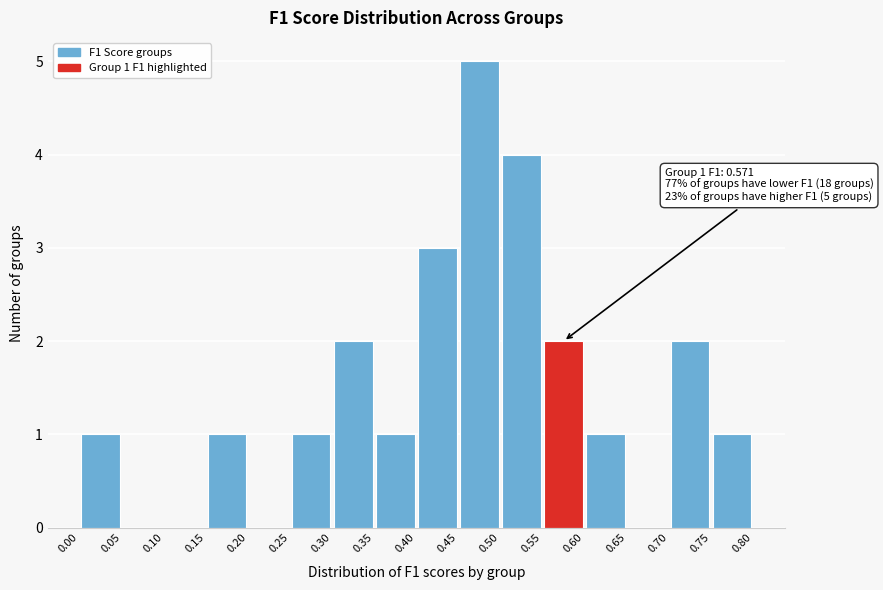

Which range on the x-axis has the tallest bar?

0.45 to 0.50